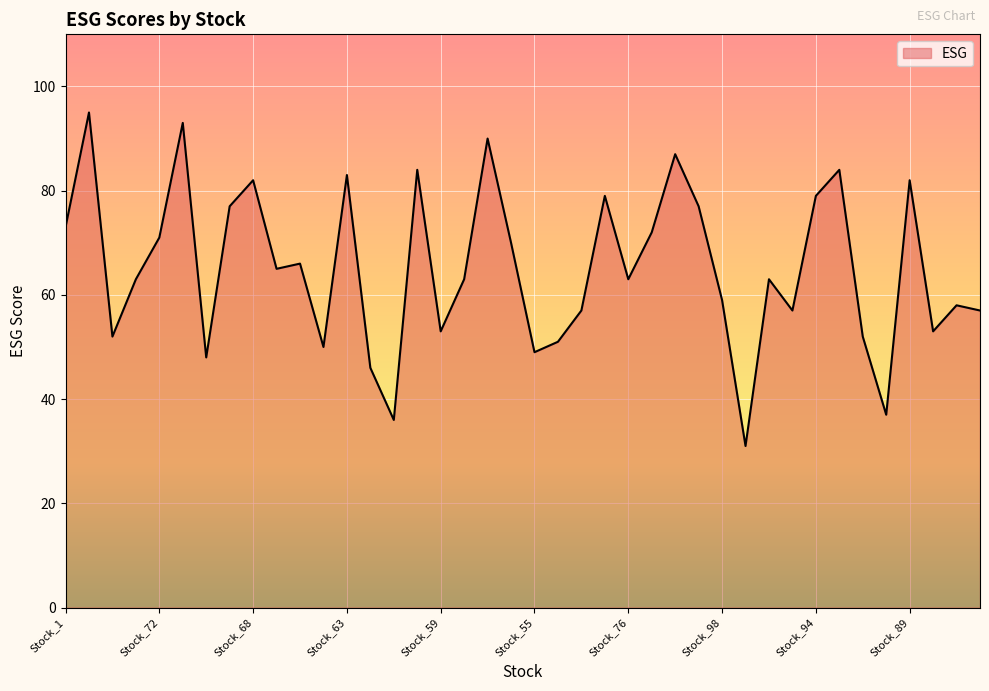

What is the maximum value shown in the chart?

95